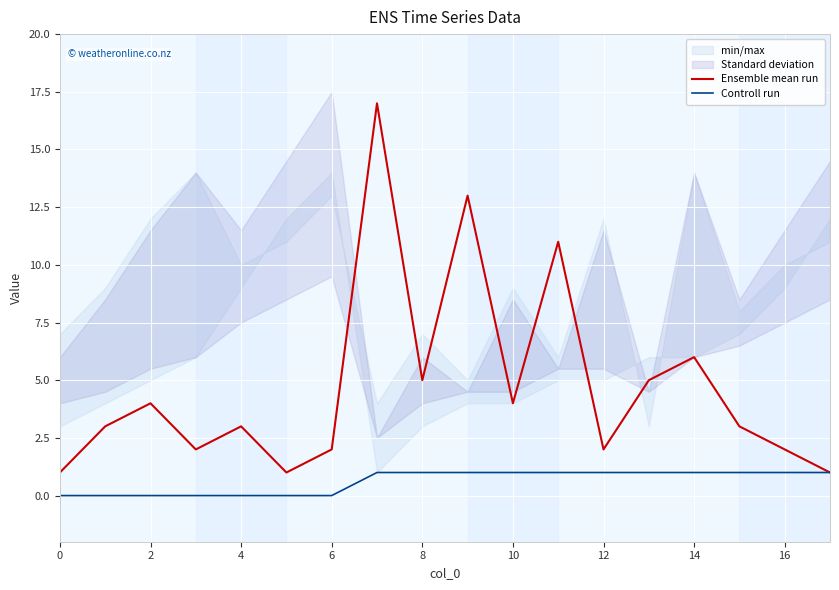

True or false: Controll run and Ensemble mean run intersect in this chart.

False